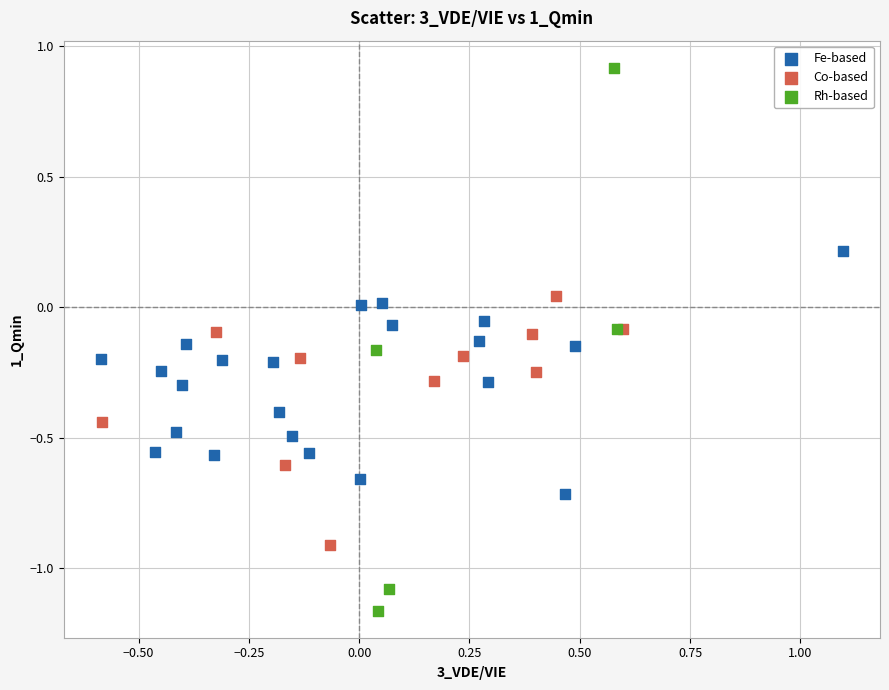

Which series reaches the maximum Y coordinate?

Rh-based